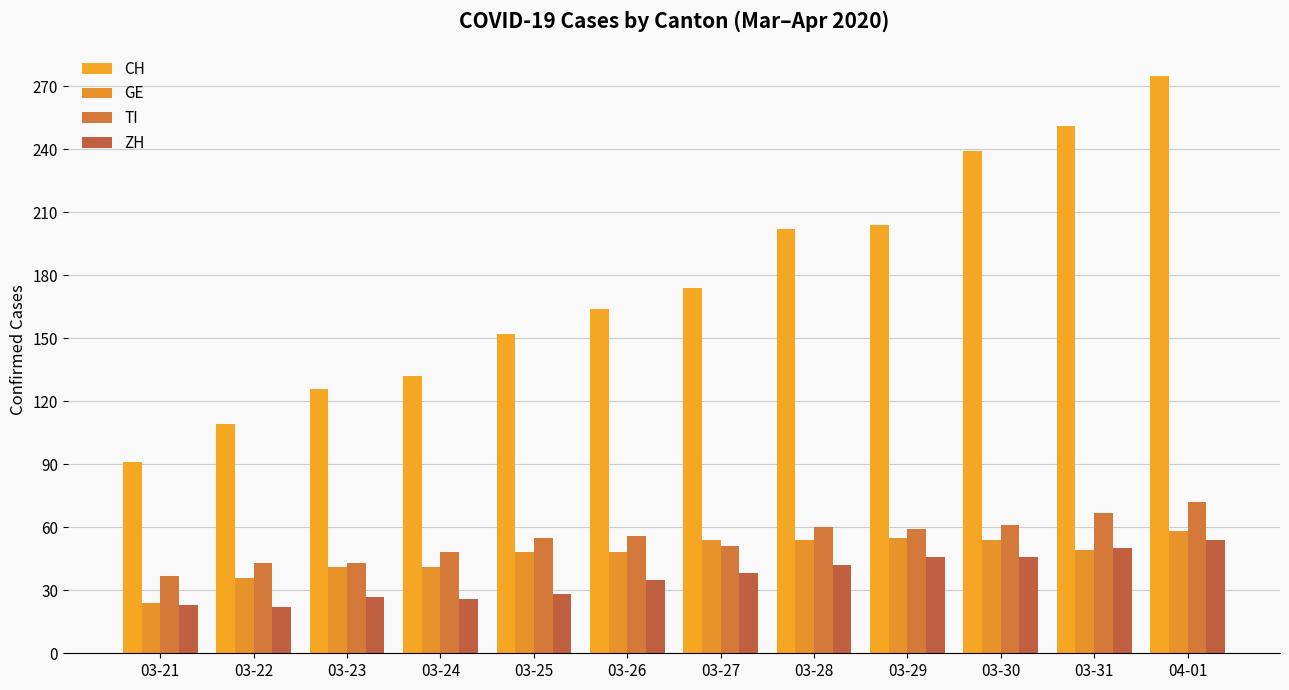

Count the number of categories in the chart.

12